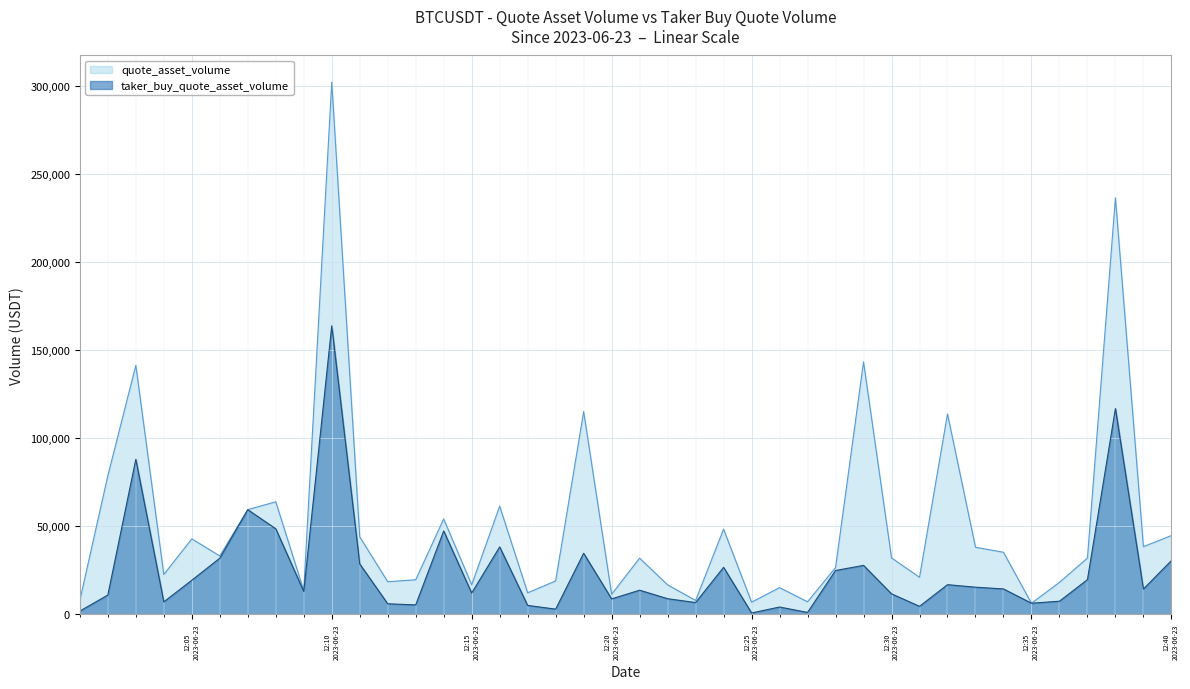

True or false: quote_asset_volume and taker_buy_quote_asset_volume intersect in this chart.

False